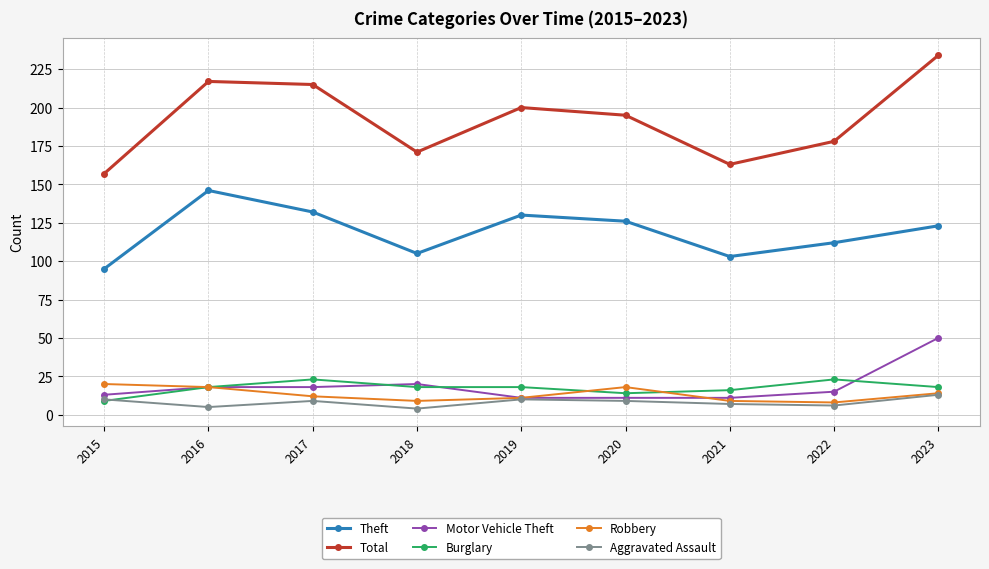

What is the value of the Burglary point at the 8th from the left?

23